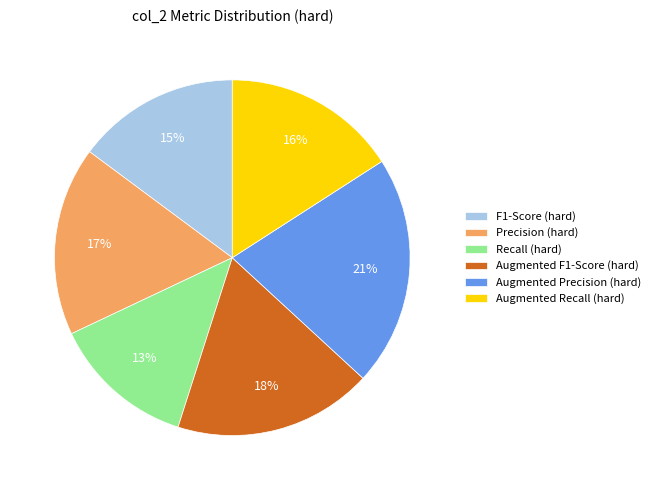

Is it true that Recall (hard) is 21% of the pie?

False